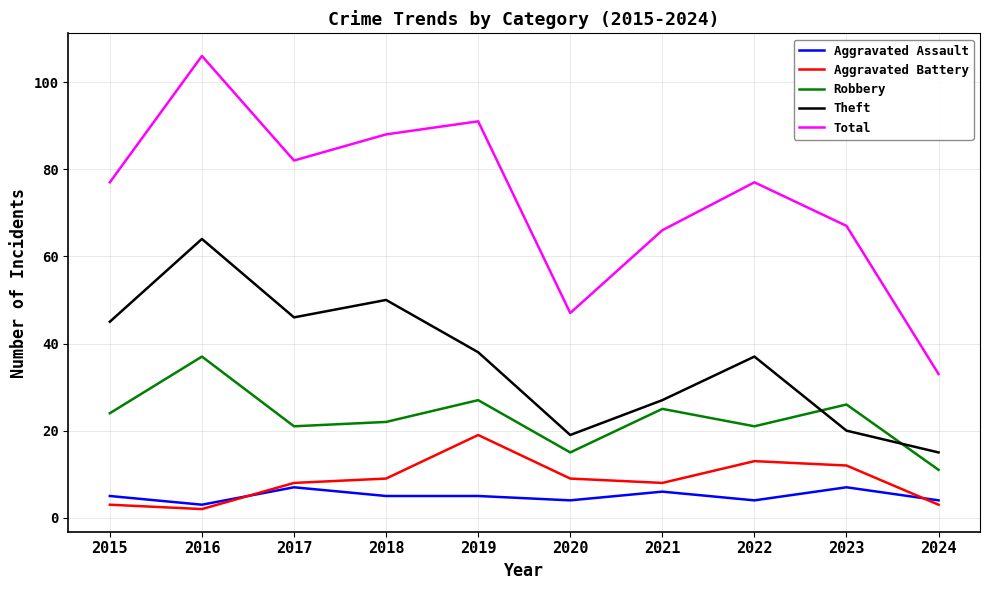

Which series has the largest total across all categories?

Total